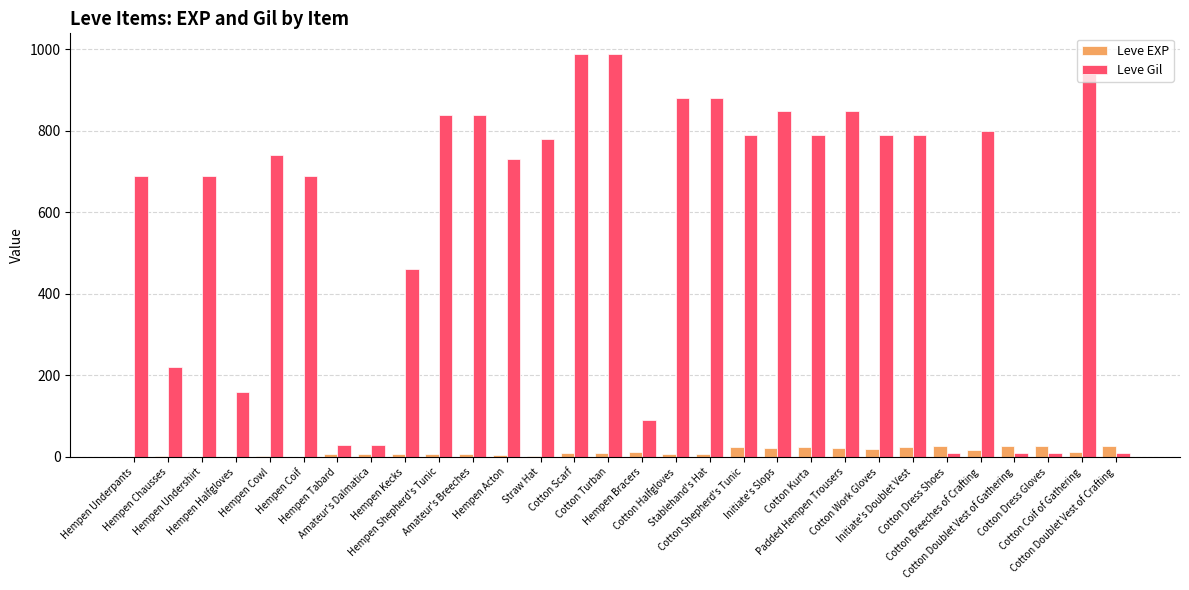

The Leve EXP series shows 6 at Hempen Tabard. True or false?

True